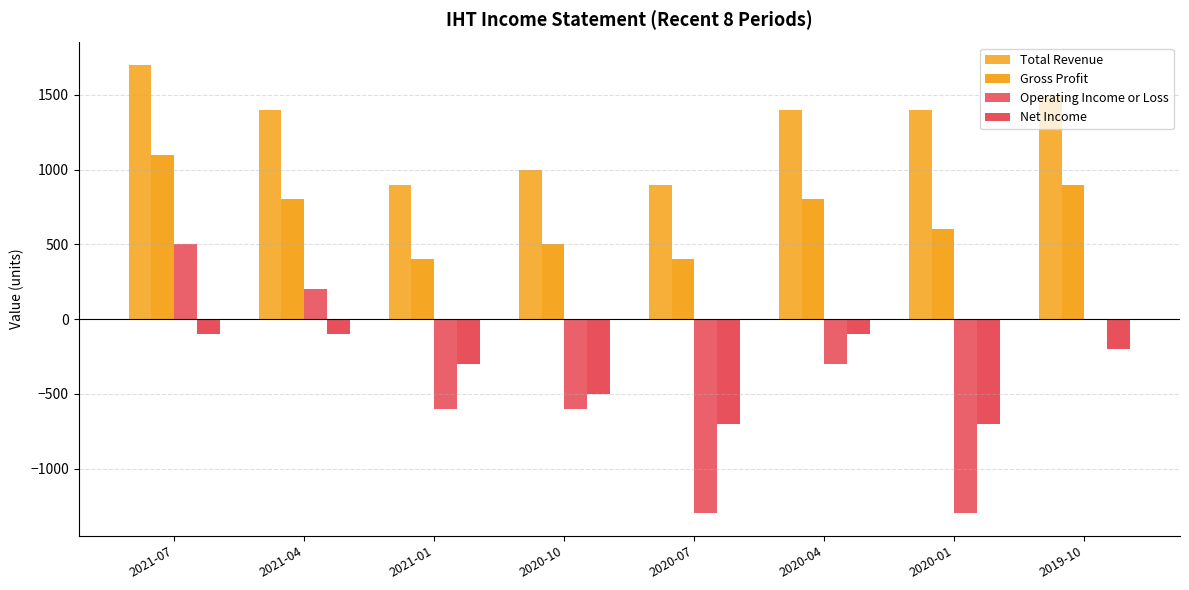

Which series changed the most between 2020-10 and 2020-01?

Operating Income or Loss